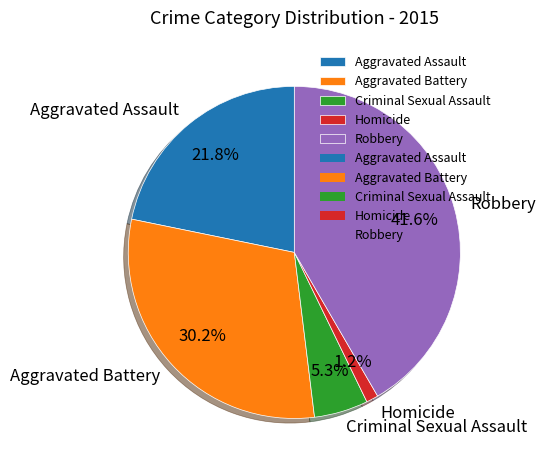

How many segments does this pie chart have?

5